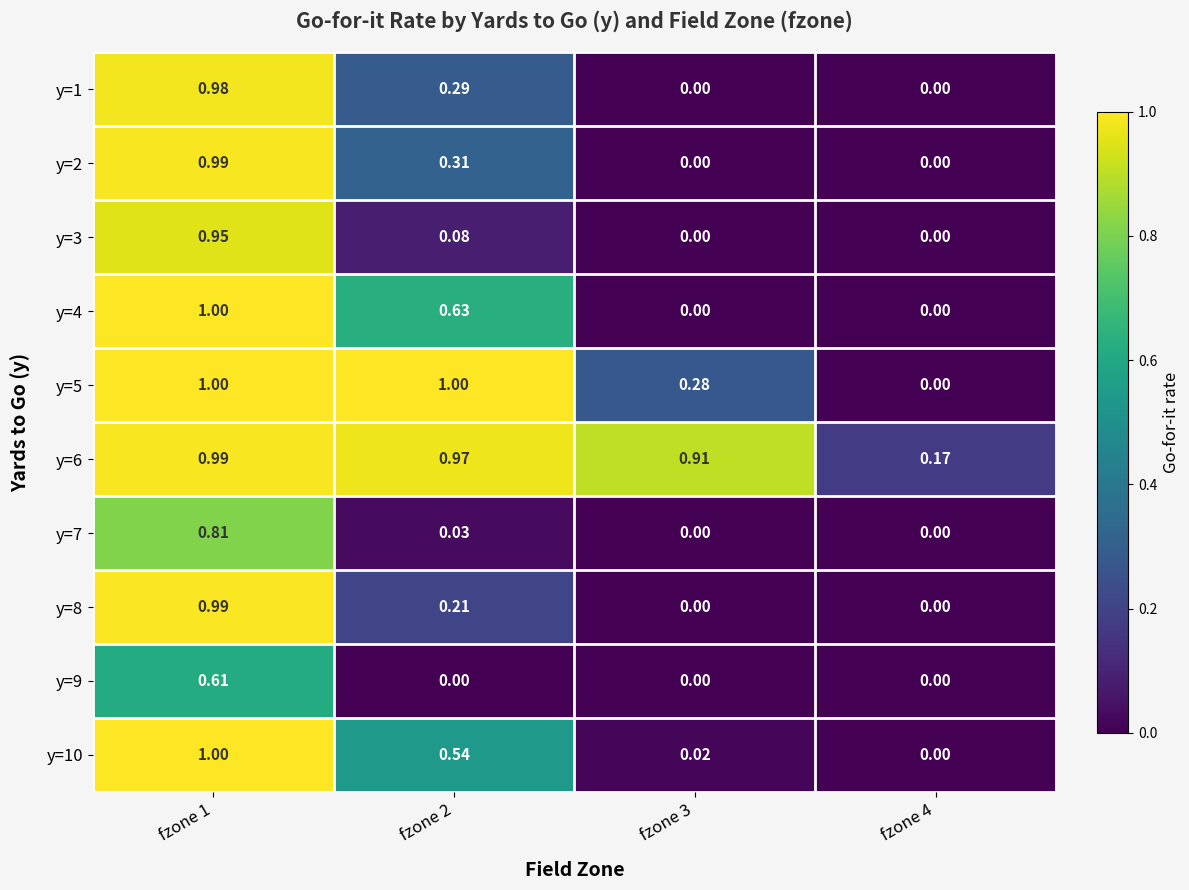

Between fzone 3 and fzone 4, which series saw the biggest shift?

y=6